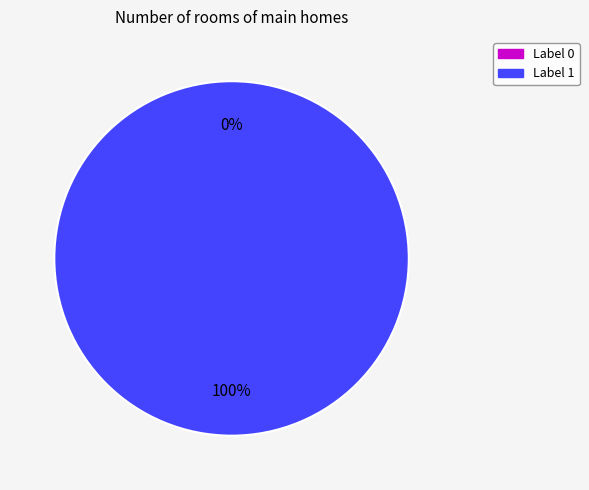

Which has a higher value, 0 or 1?

1